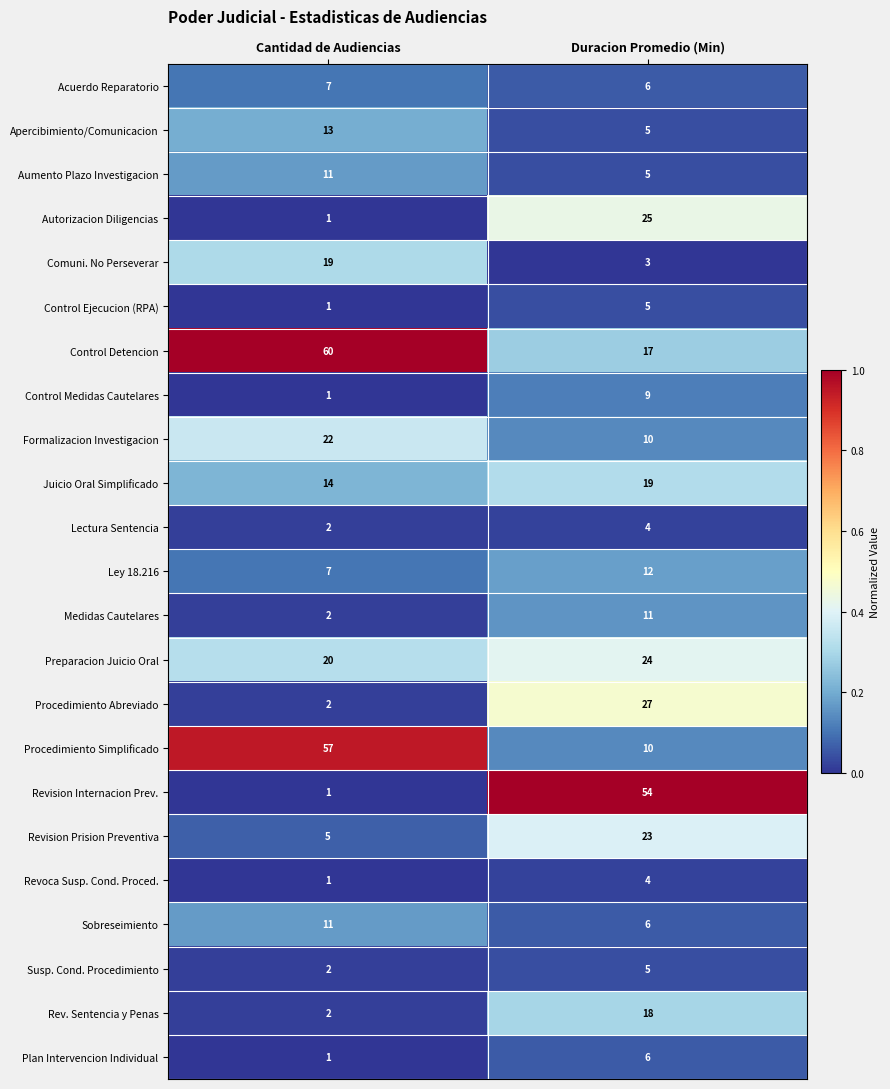

Which series has the largest total across all categories?

Control Detencion